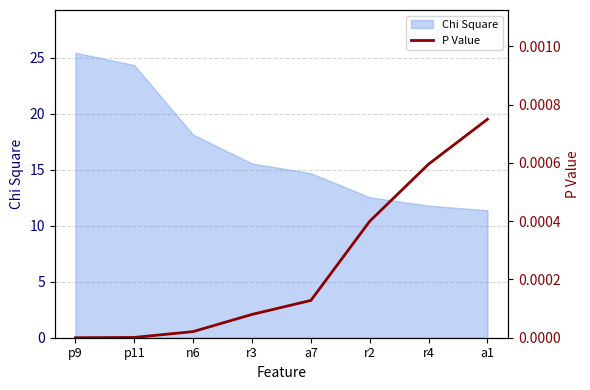

Where does the Chi Square series first go above 15?

p9